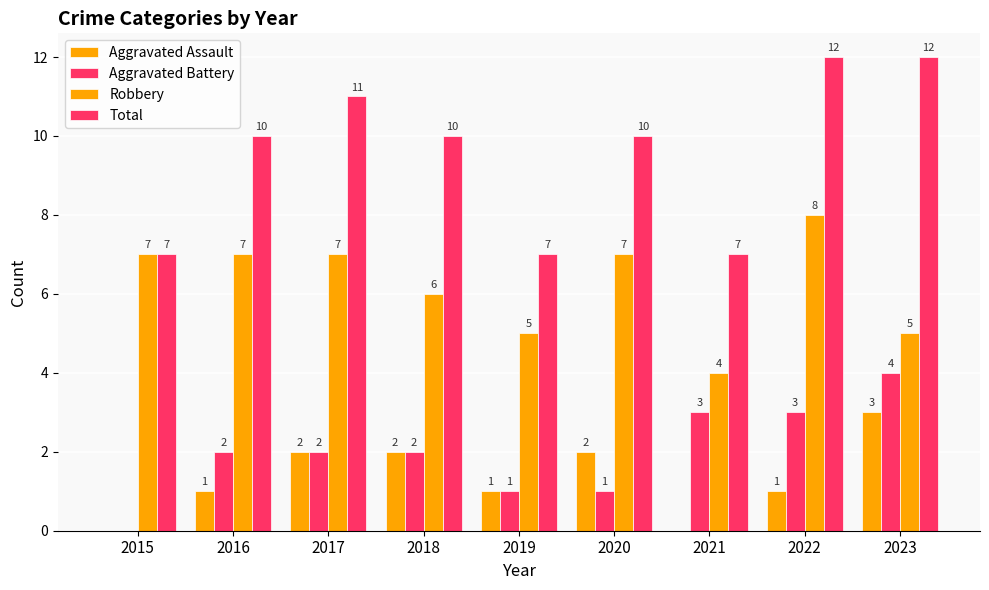

Reading right to left, list all the values displayed in this chart.

Aggravated Assault: 3	1	0	2	1	2	2	1	0
Aggravated Battery: 4	3	3	1	1	2	2	2	0
Robbery: 5	8	4	7	5	6	7	7	7
Total: 12	12	7	10	7	10	11	10	7